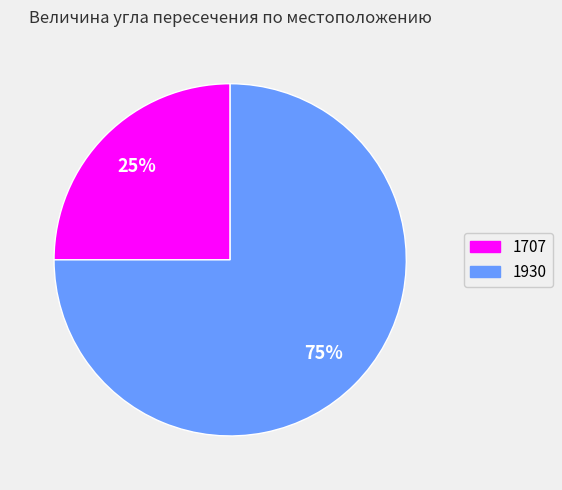

Is there a majority slice in this chart?

Yes